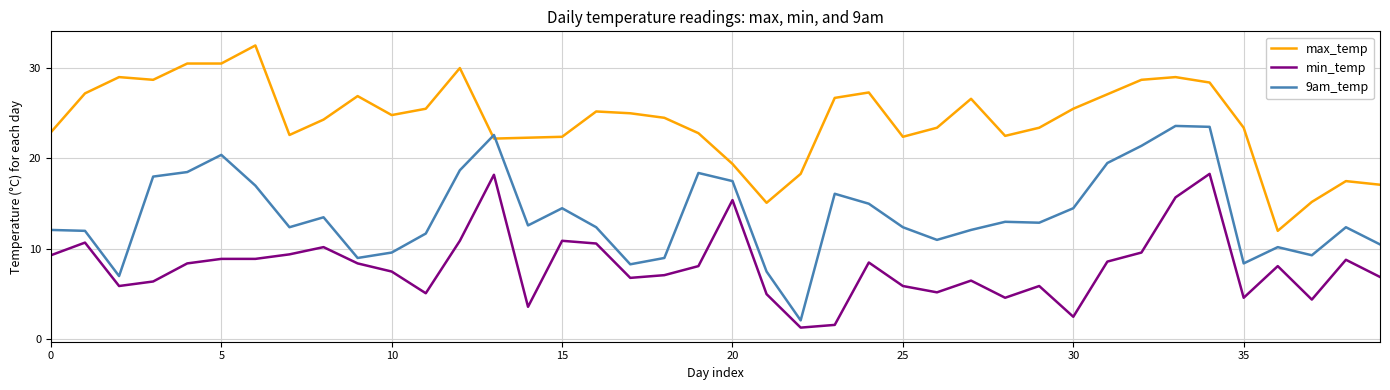

True or false: min_temp and max_temp cross at least once.

False